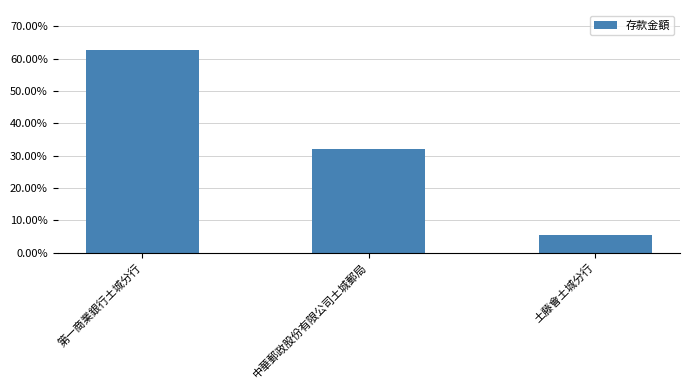

What is the label of the 1st bar from the left?

第一商業銀行土城分行